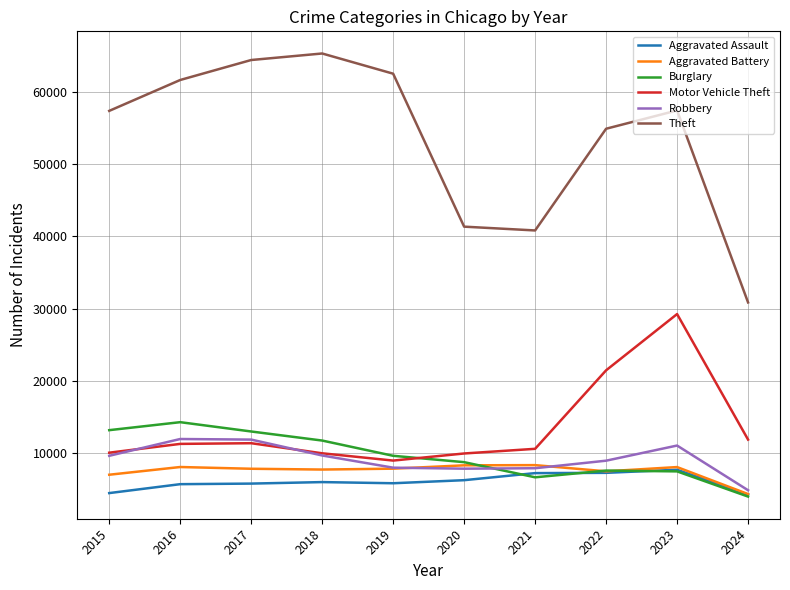

In Aggravated Assault, how many points are higher than both neighbors (excluding endpoints)?

2